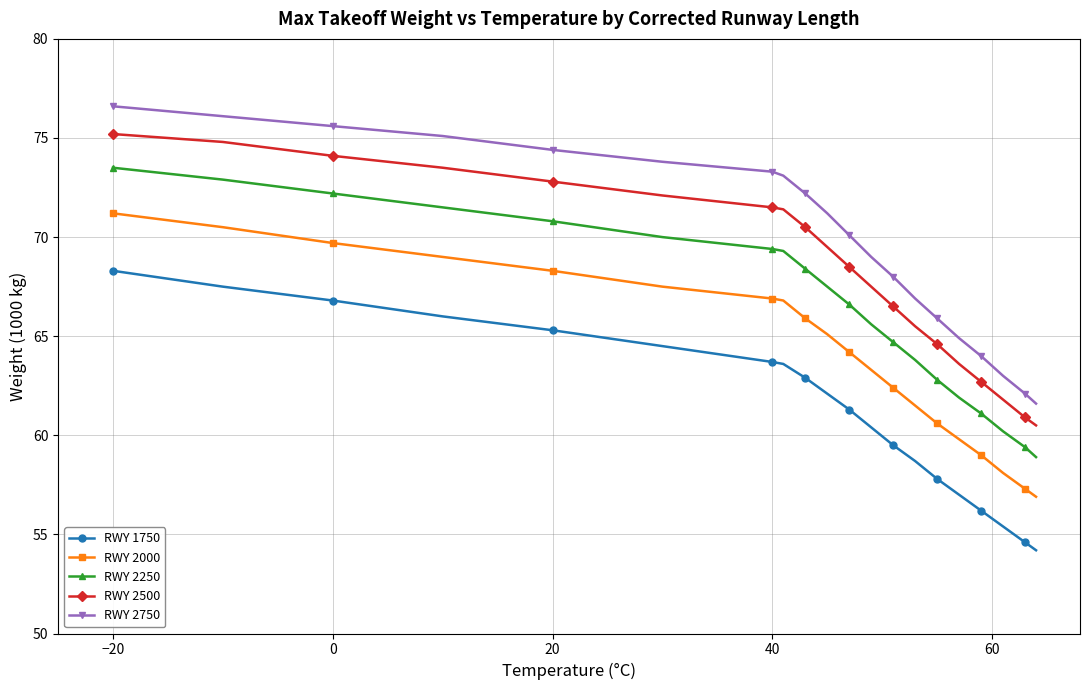

What is the value of the RWY 2250 point at the 11th from the left?

66.6